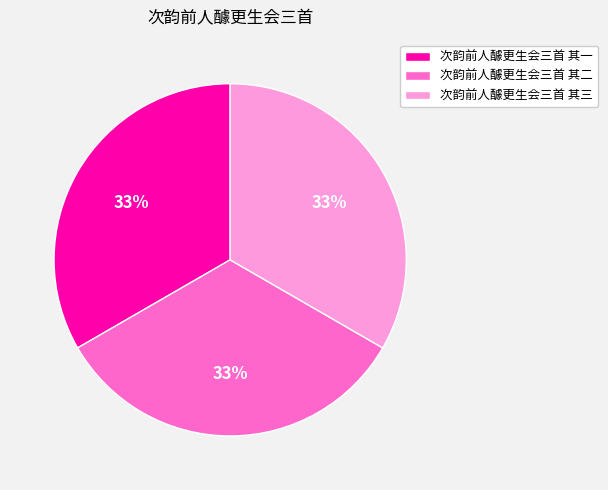

Count the number of slices in the pie.

3